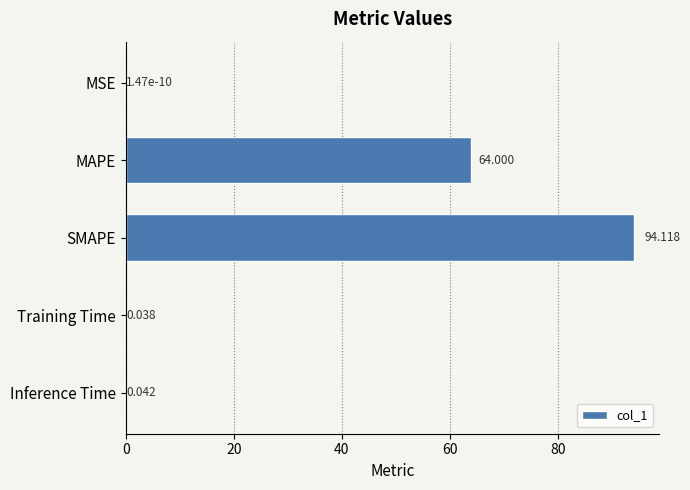

Between MAPE and Inference Time, which is larger?

MAPE